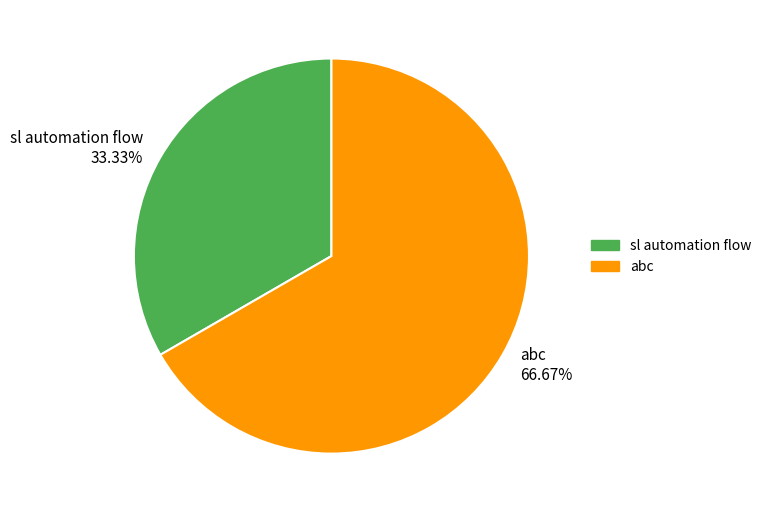

Rank the categories by value from highest to lowest.

abc, sl automation flow